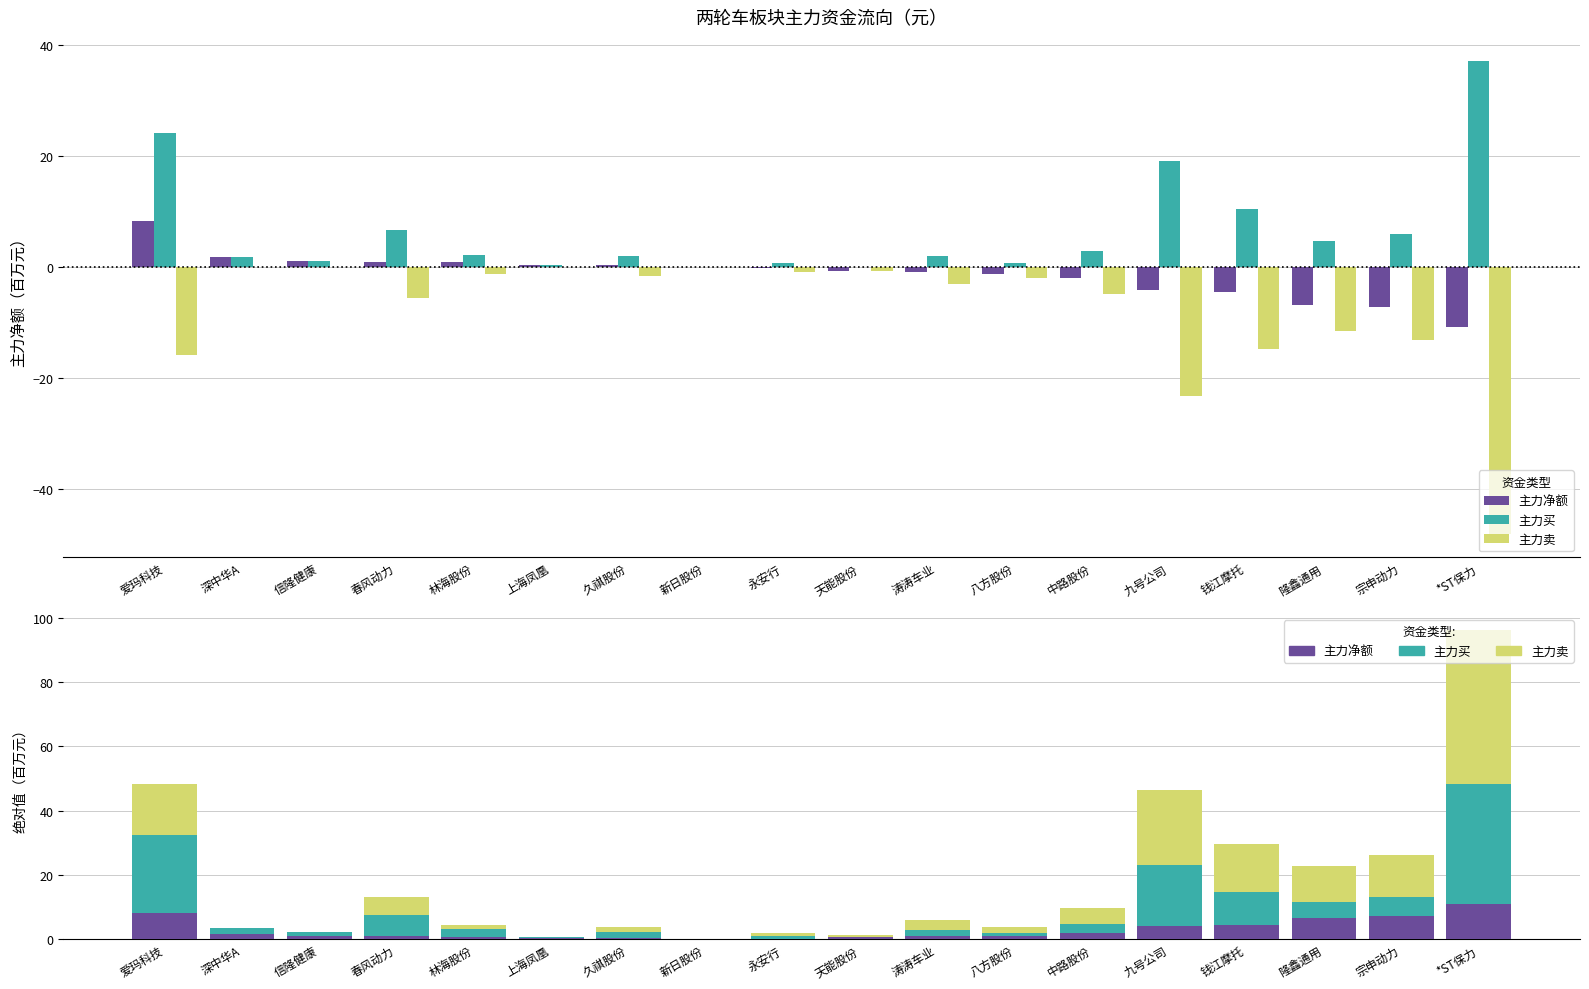

What position from the right is 新日股份?

11